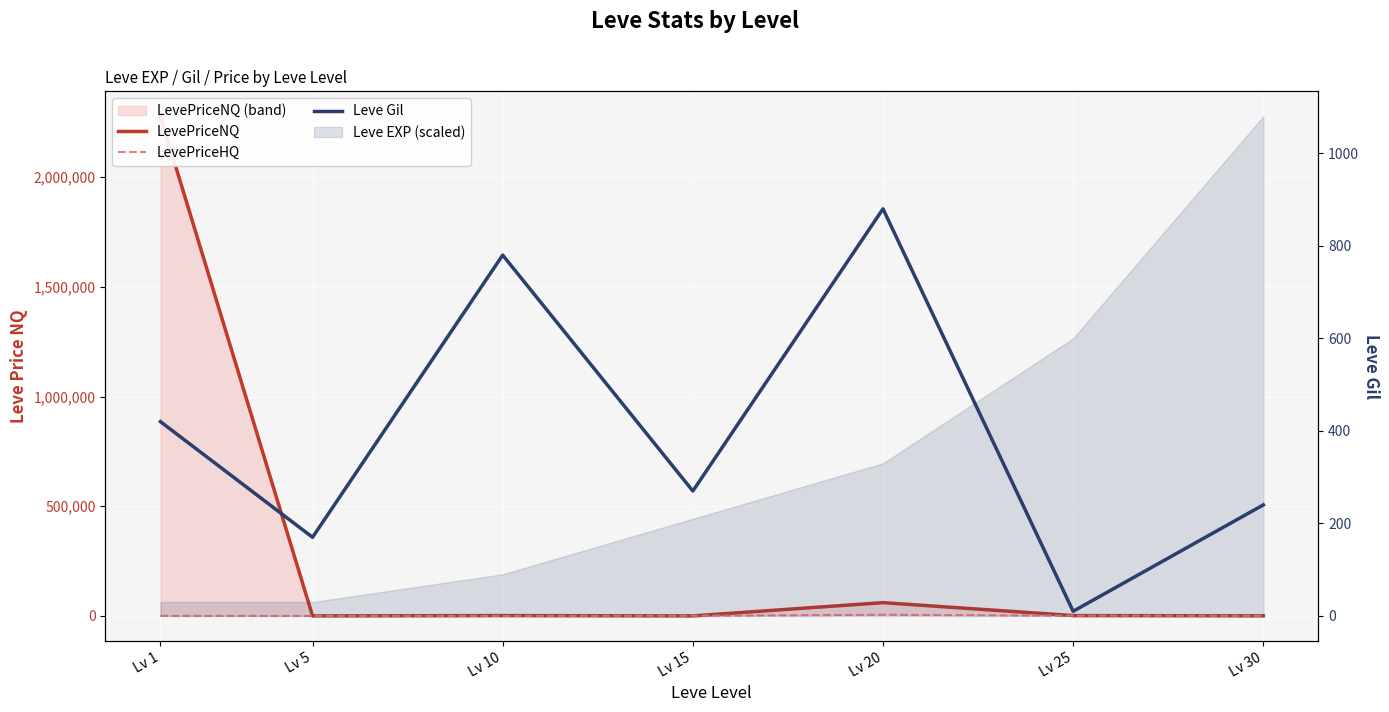

Count the number of categories in the chart.

7